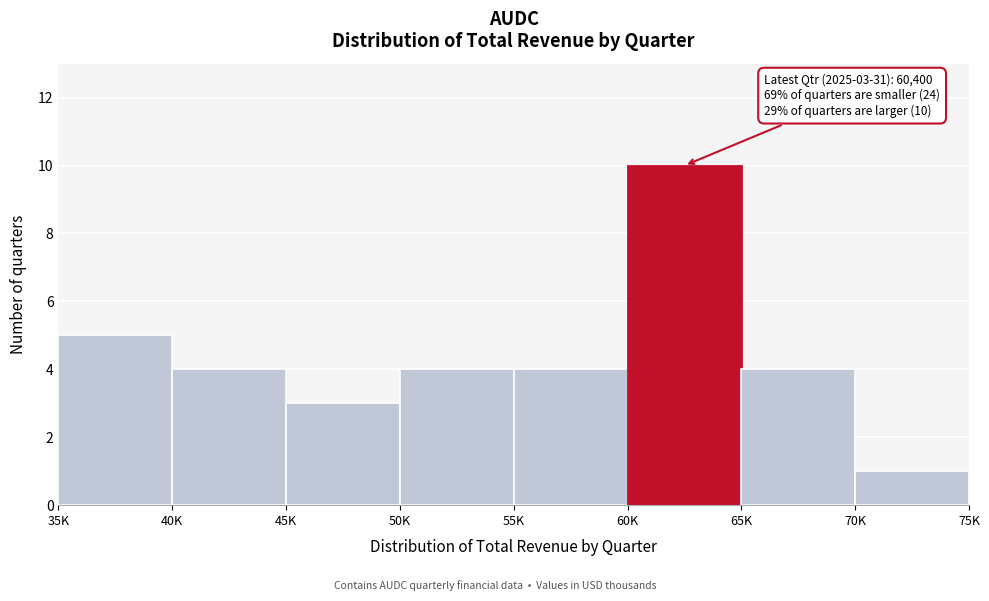

Reading left to right, list all the values displayed in this chart.

35K=5	40K=4	45K=3	50K=4	55K=4	60K=10	65K=4	70K=1